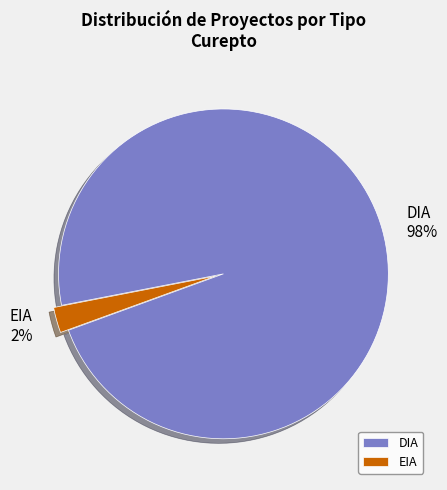

How many slices are in this pie chart?

2